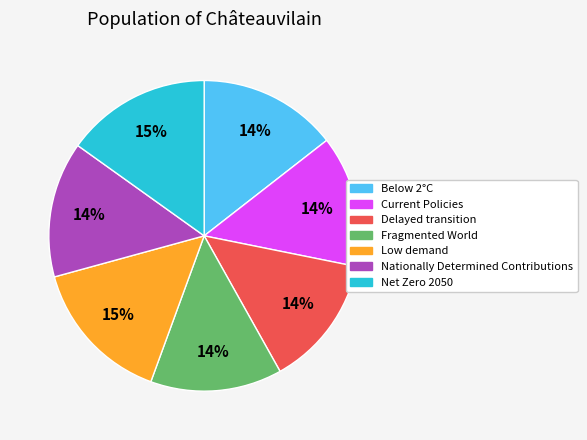

To the nearest percent, what portion does Low demand represent?

15%